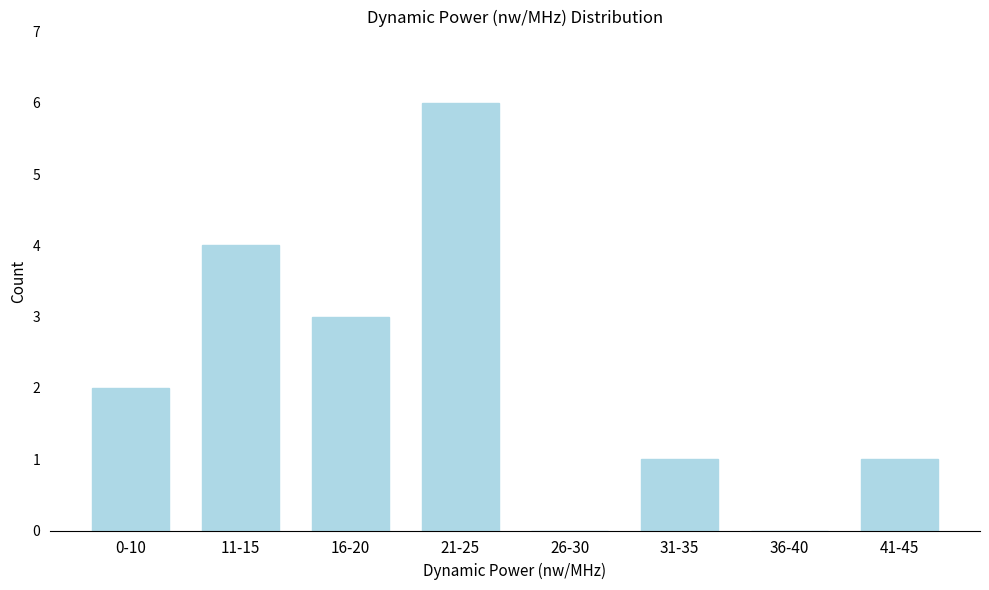

Reading left to right, what are all the values shown in this chart?

0-10=2	11-15=4	16-20=3	21-25=6	26-30=0	31-35=1	36-40=0	41-45=1